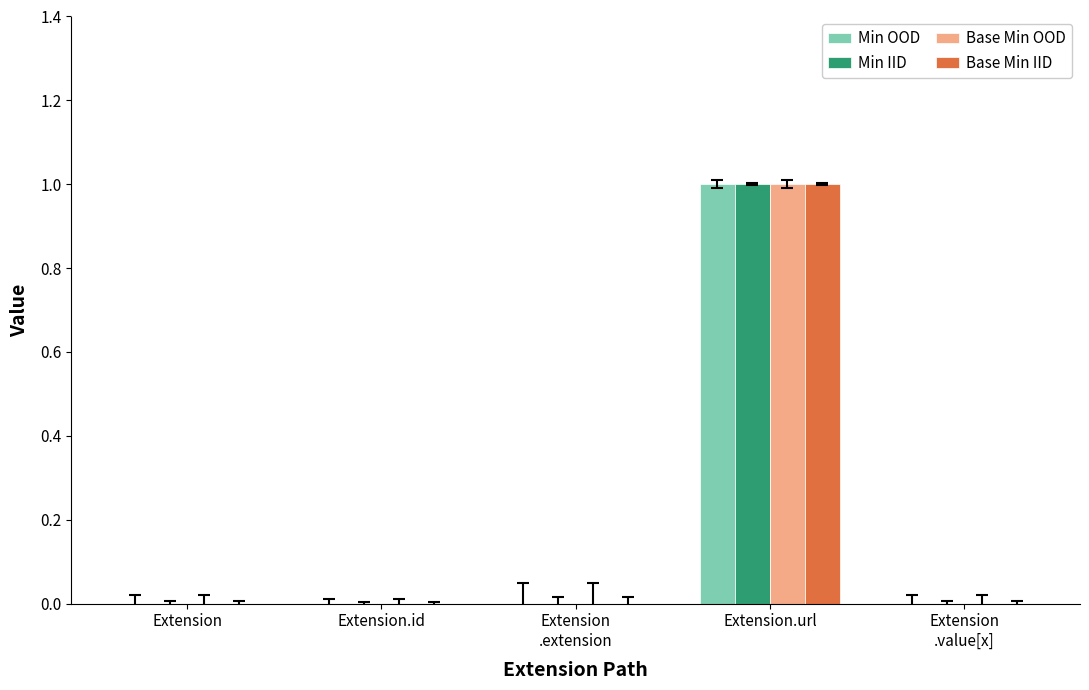

The value of Base Min OOD at Extension.url is 1. True or false?

True